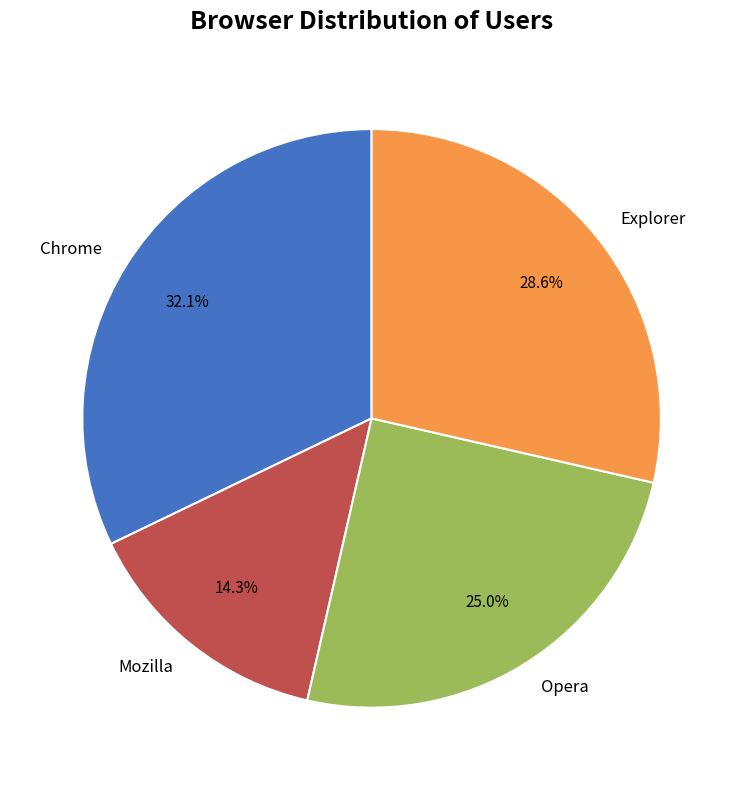

The Explorer slice represents 23% of the pie. True or false?

False